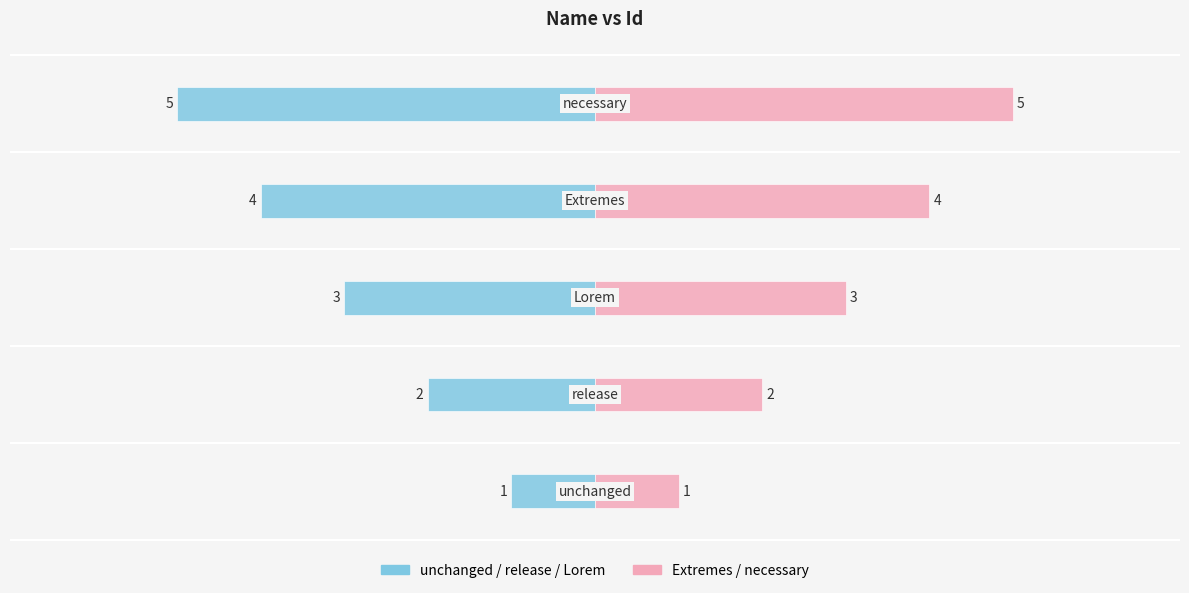

Reading right to left, what are all the values shown in this chart?

Id (left): 0=-5	−2=-4	−4=-3	−6=-2	−8=-1
Id (right): 0=5	−2=4	−4=3	−6=2	−8=1